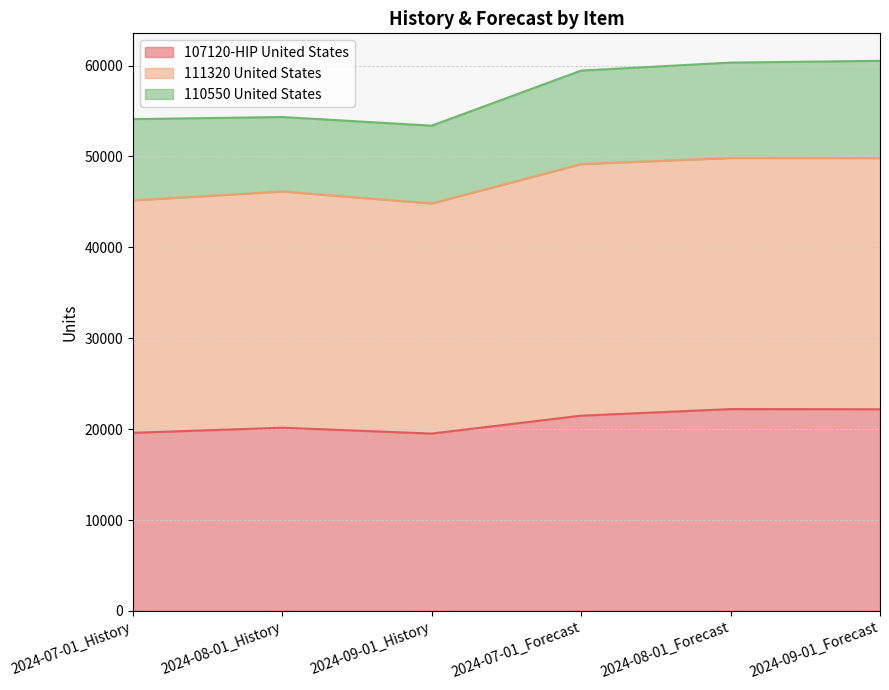

At which label does 111320 United States first exceed 49162?

2024-08-01_Forecast